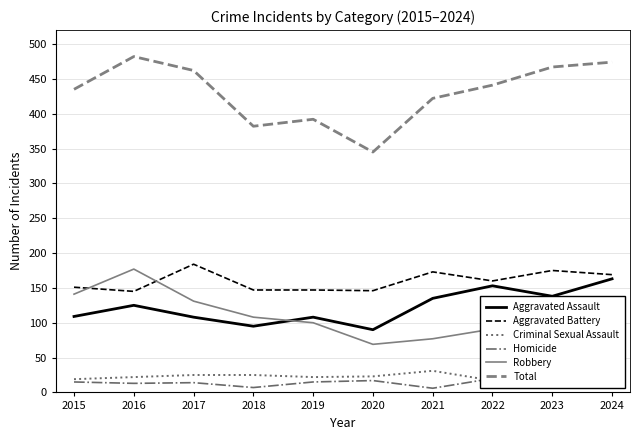

The value of Aggravated Battery at 2021 is 173. True or false?

True